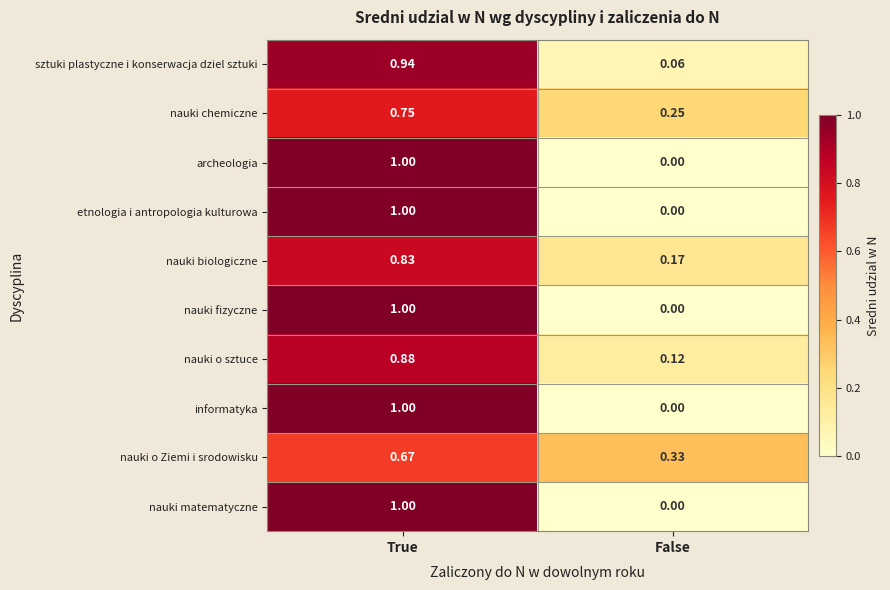

How many series are shown in this chart?

10